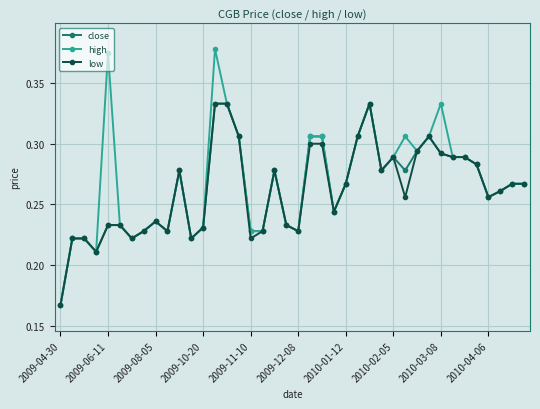

How many high values are between 0 and 1?

40